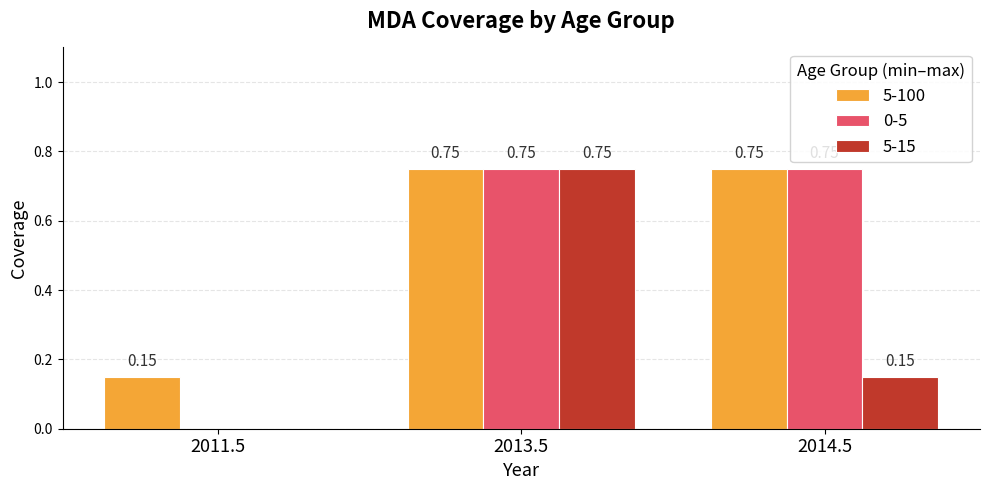

The 5-15 series shows 0.0 at 2011.5. True or false?

True